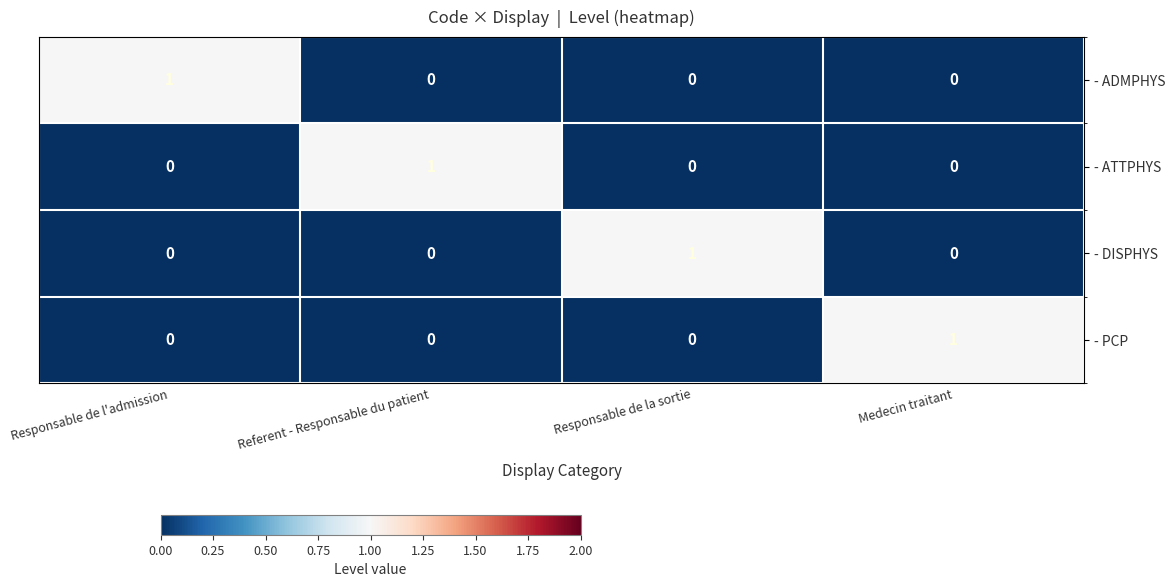

Reading left to right, transcribe all the data shown in this chart.

- ADMPHYS: Responsable de l'admission=1	Referent - Responsable du patient=0	Responsable de la sortie=0	Medecin traitant=0
- ATTPHYS: Responsable de l'admission=0	Referent - Responsable du patient=1	Responsable de la sortie=0	Medecin traitant=0
- DISPHYS: Responsable de l'admission=0	Referent - Responsable du patient=0	Responsable de la sortie=1	Medecin traitant=0
- PCP: Responsable de l'admission=0	Referent - Responsable du patient=0	Responsable de la sortie=0	Medecin traitant=1